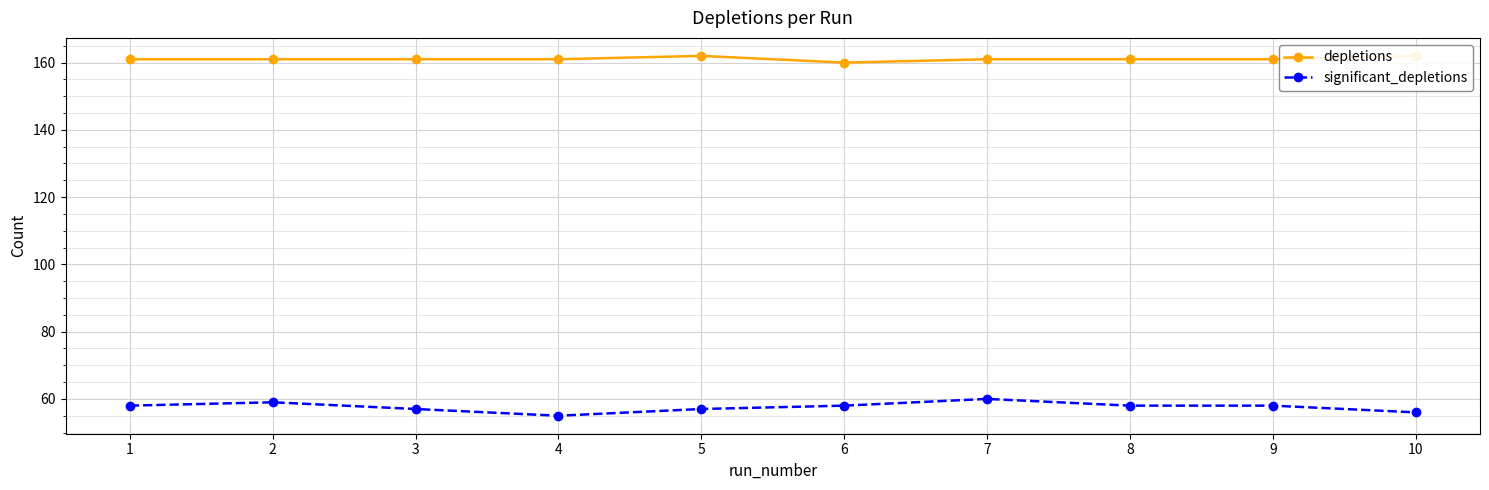

What is the total value across all series at 4?

216